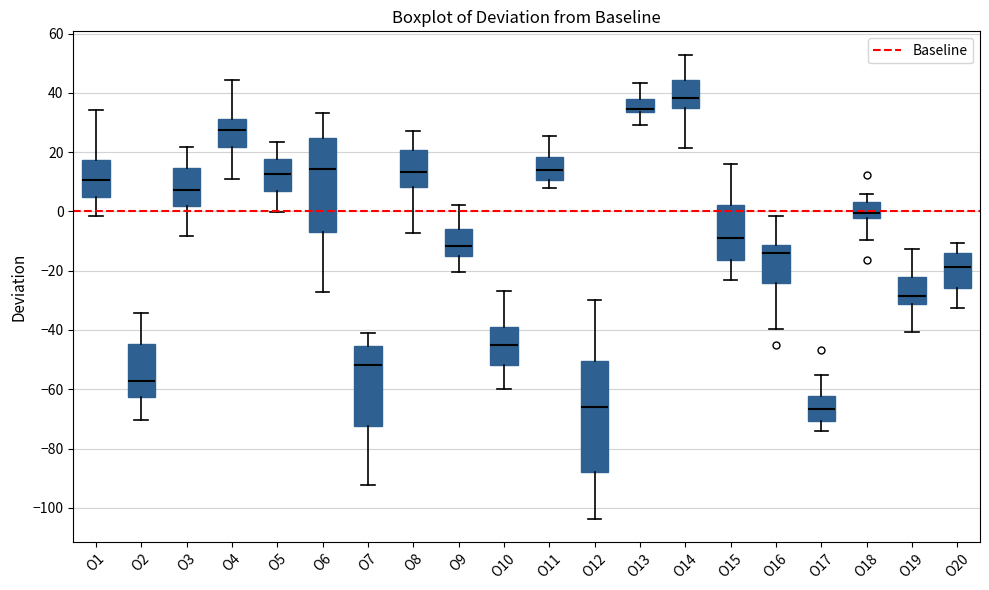

Reading left to right, read every box against the y-axis: the position of its median line, the range the box covers, and the ends of its whiskers. The values are not printed on the chart, so give them approximately, as read against the axis.

O1: median 10, box 4 to 18, whiskers -2 to 34
O2: median -58, box -62 to -44, whiskers -70 to -34
O3: median 8, box 2 to 14, whiskers -8 to 22
O4: median 28, box 22 to 32, whiskers 10 to 44
O5: median 12, box 6 to 18, whiskers 0 to 24
O6: median 14, box -8 to 24, whiskers -28 to 34
O7: median -52, box -72 to -46, whiskers -92 to -40
O8: median 14, box 8 to 20, whiskers -8 to 28
O9: median -12, box -16 to -6, whiskers -20 to 2
O10: median -46, box -52 to -40, whiskers -60 to -26
O11: median 14, box 10 to 18, whiskers 8 to 26
O12: median -66, box -88 to -50, whiskers -104 to -30
O13: median 34 (just above the box's lower edge), box 34 to 38, whiskers 30 to 44
O14: median 38, box 36 to 44, whiskers 22 to 52
O15: median -10, box -16 to 2, whiskers -24 to 16
O16: median -14, box -24 to -12, whiskers -40 to -2
O17: median -66, box -70 to -62, whiskers -74 to -56
O18: median 0, box -2 to 4, whiskers -10 to 6
O19: median -28, box -32 to -22, whiskers -40 to -12
O20: median -18, box -26 to -14, whiskers -32 to -10